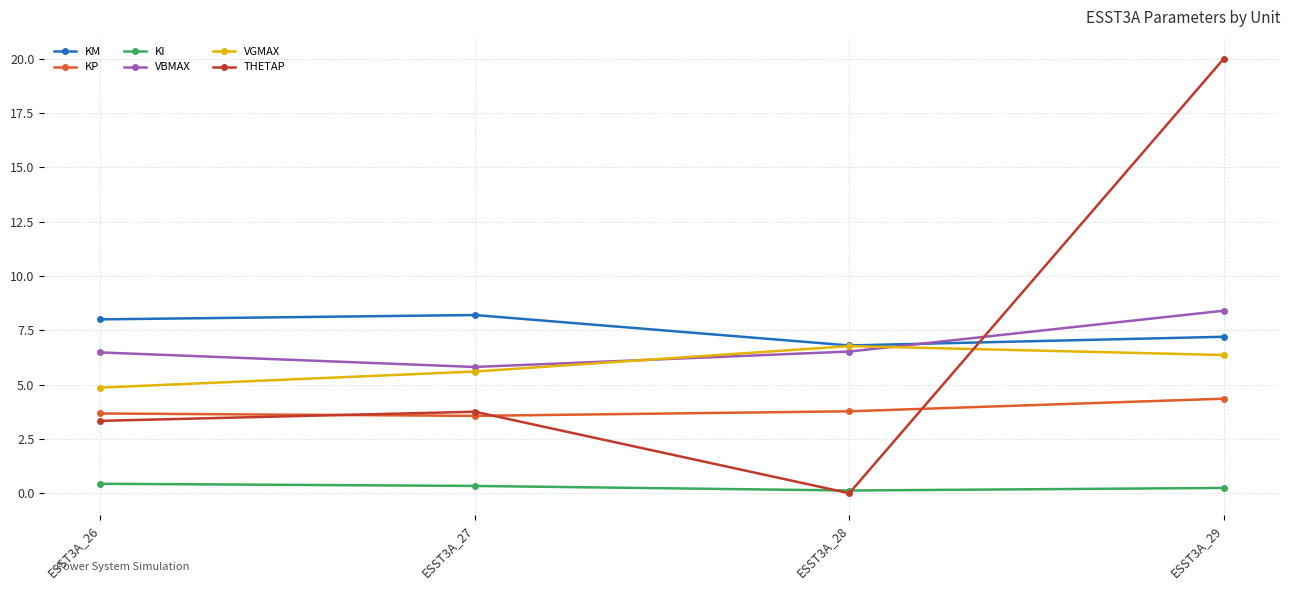

At which label does VBMAX reach its peak?

ESST3A_29